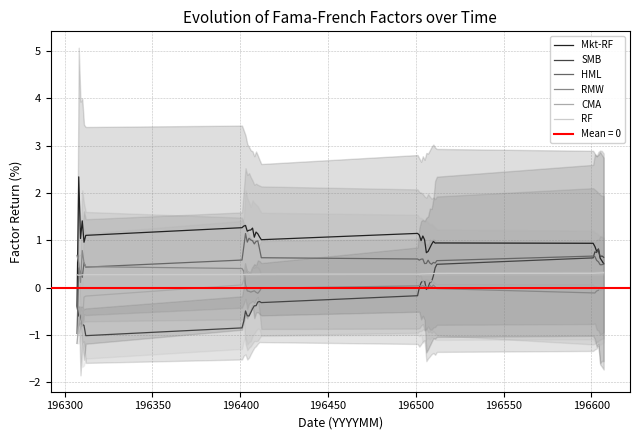

How many values in the SMB series exceed 0?

17